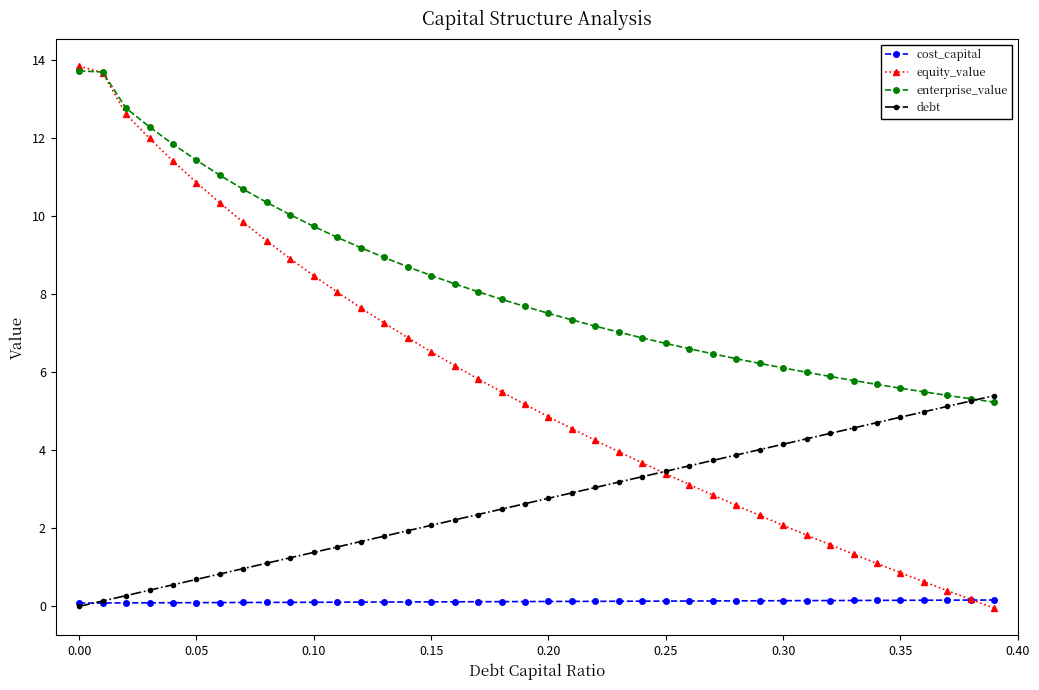

What is the minimum value for enterprise_value?

5.2